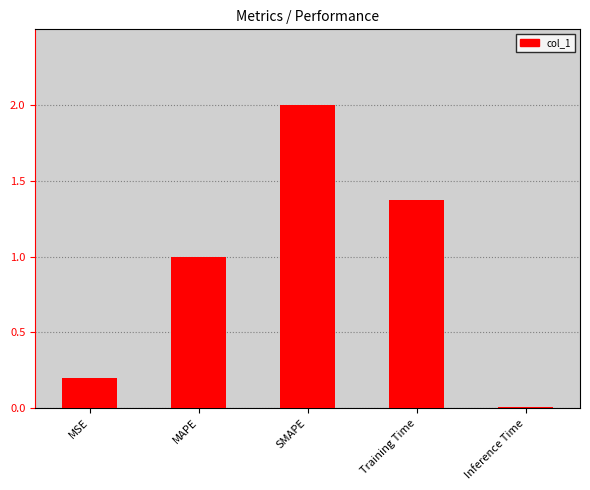

What is the change in value from SMAPE to Training Time?

-0.6